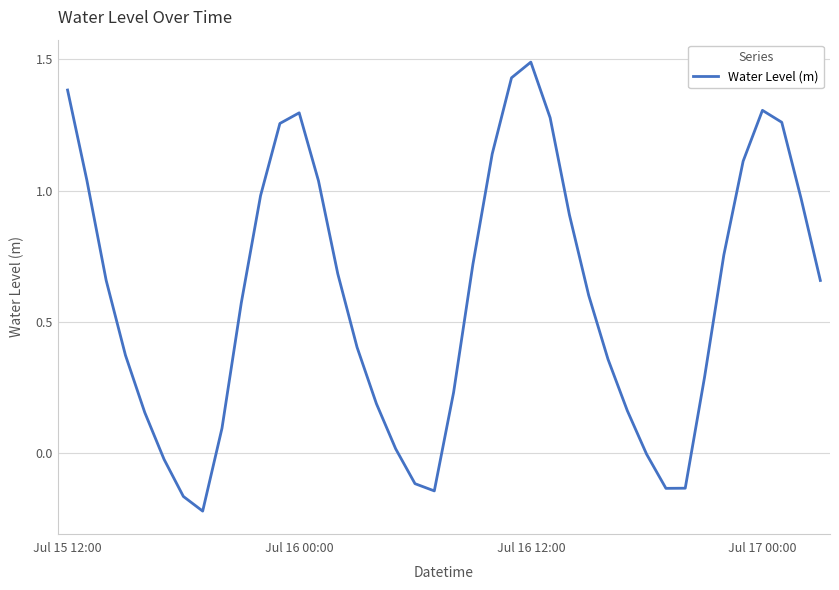

What is the greatest value displayed?

1.5